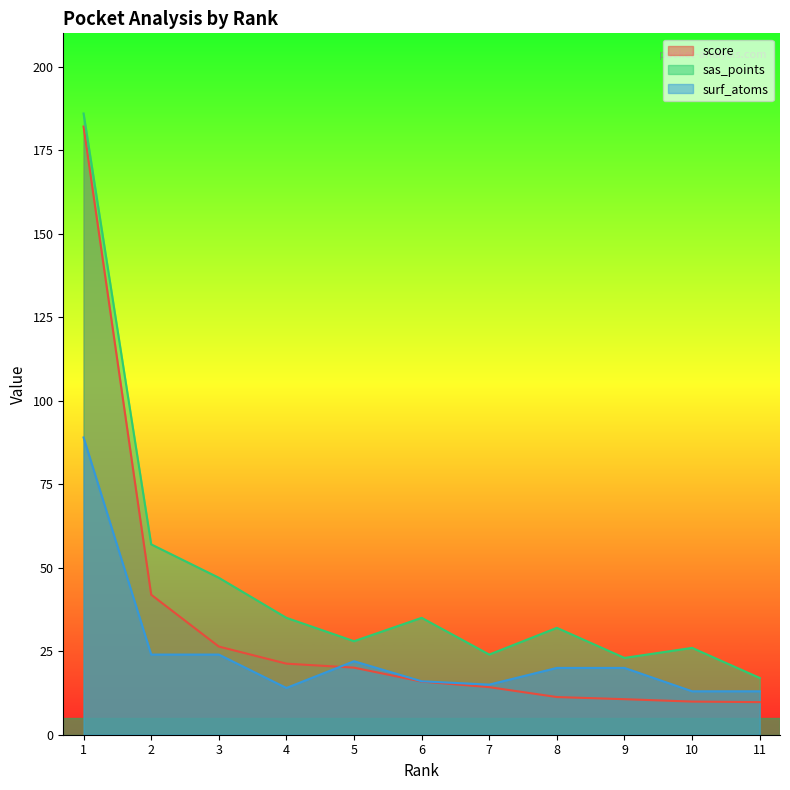

How many lines are shown in the chart?

3